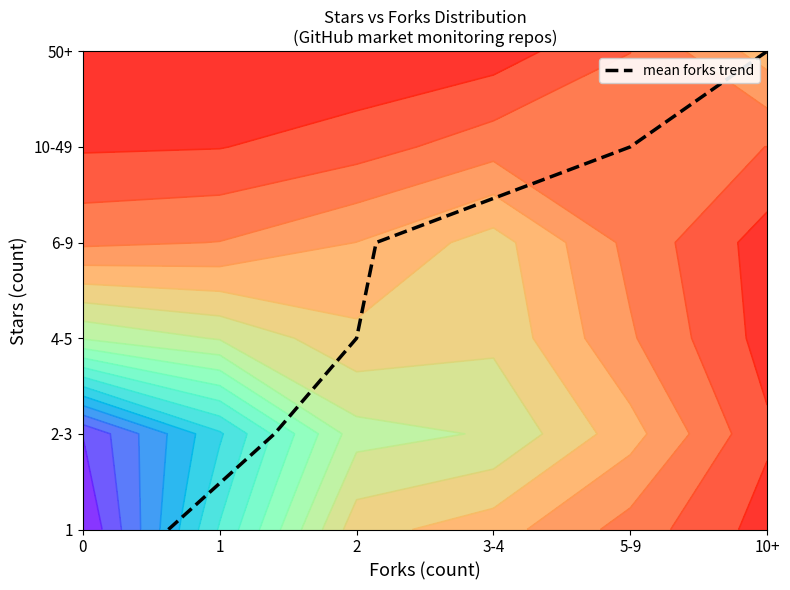

How many values are above zero?

5